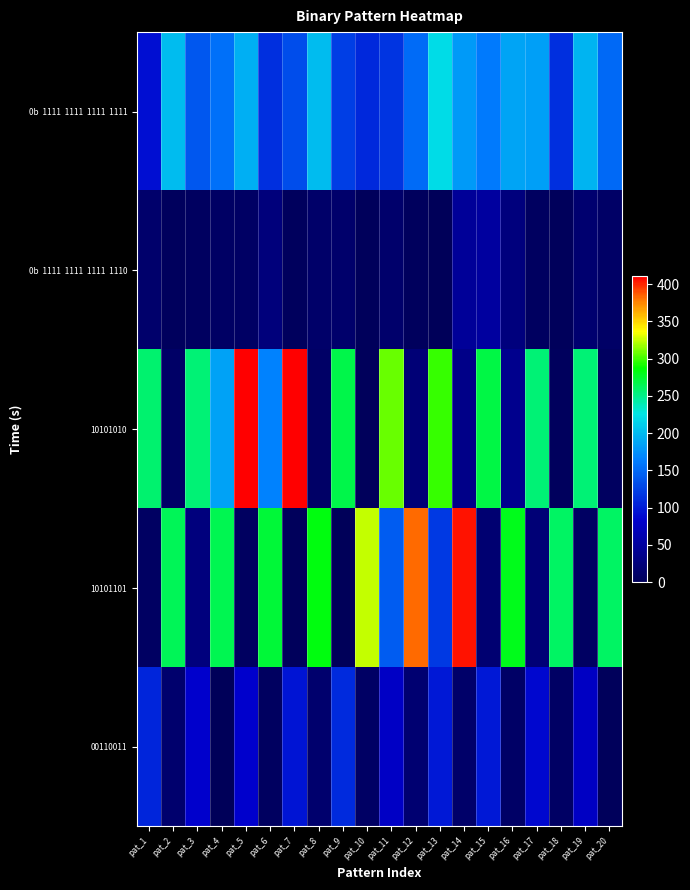

What is the total value across all series at pat_13?

736.0